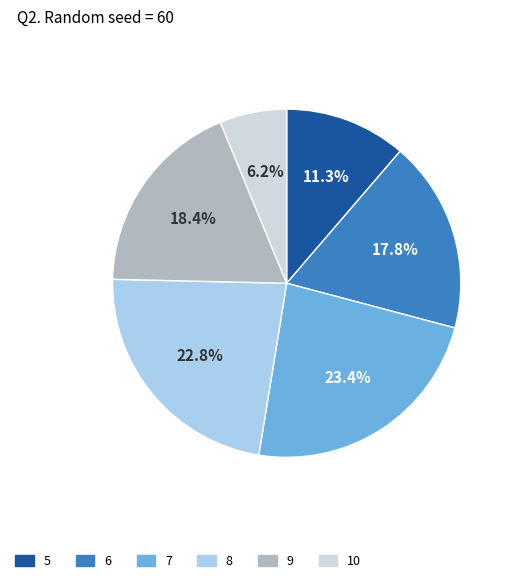

Does any single category account for the majority?

No